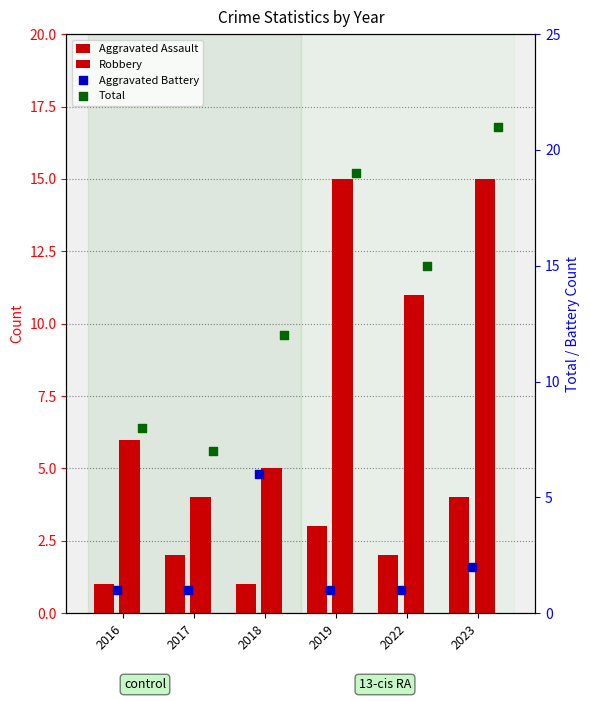

At which category is the sum across all series the highest?

2023